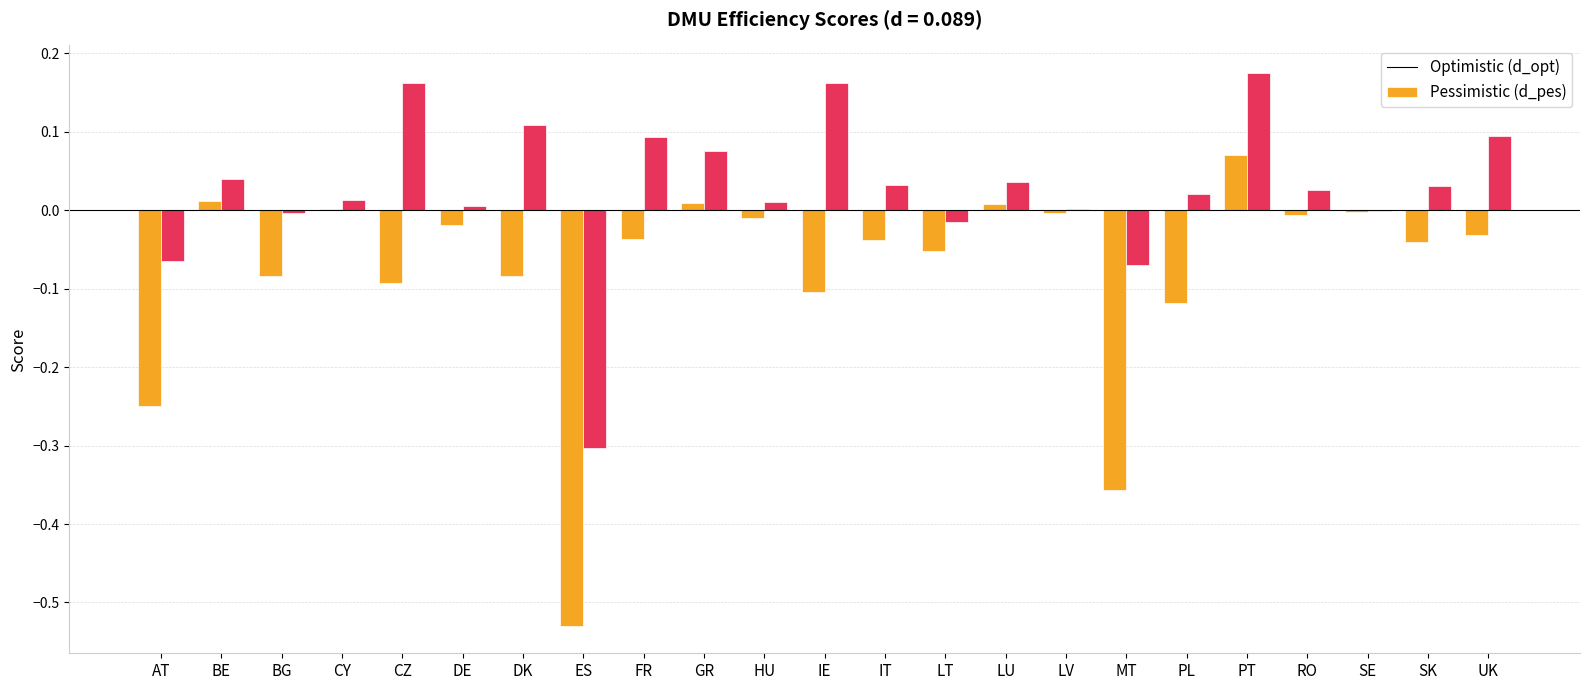

At which category is the sum across all series the highest?

PT